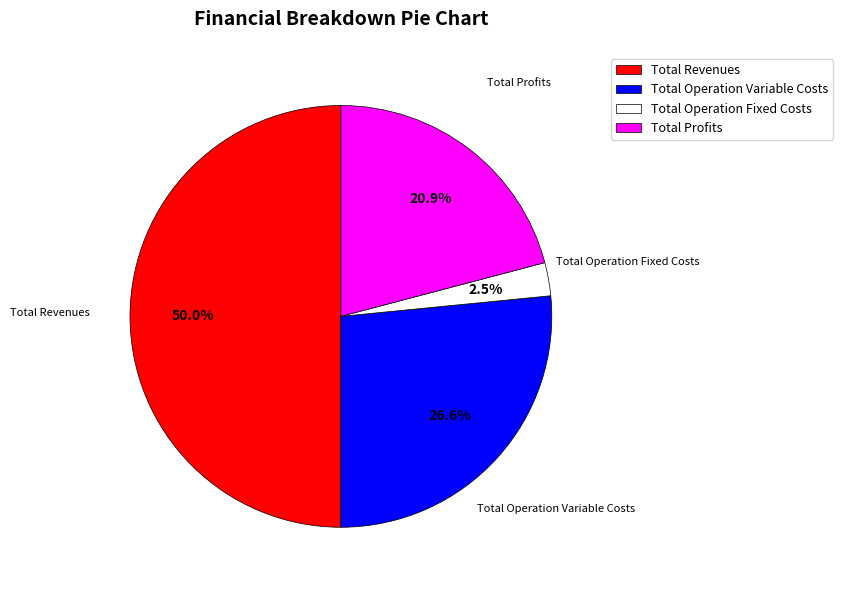

How many slices are in this pie chart?

4